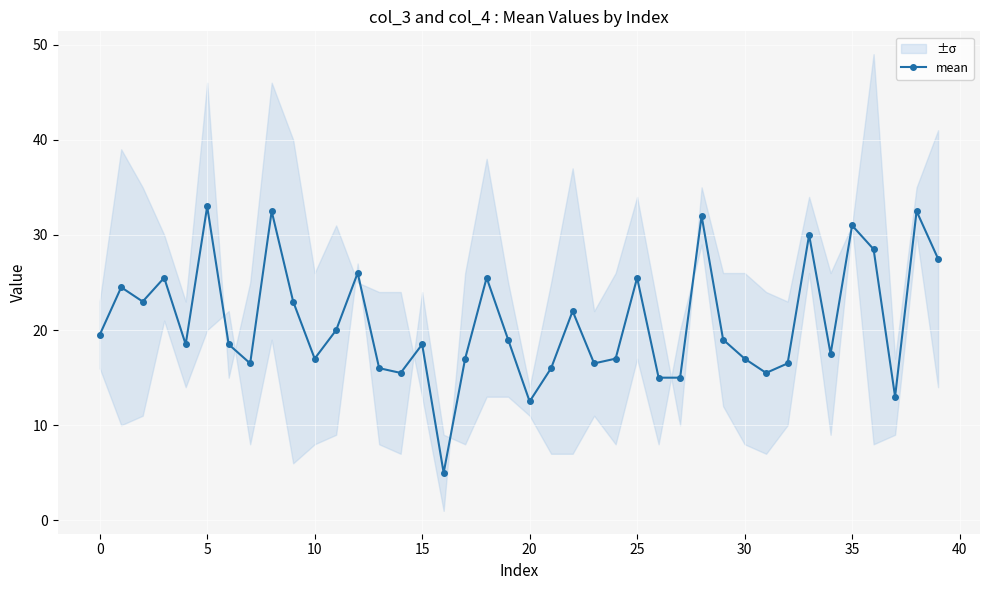

Count the number of categories in the chart.

40